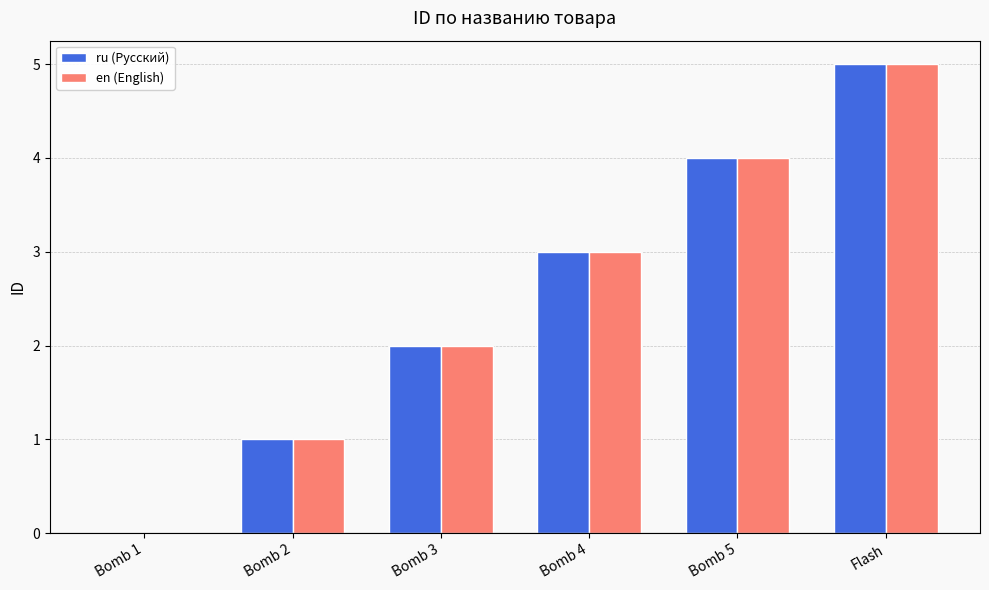

What is the highest value of the ru (Русский) series?

5